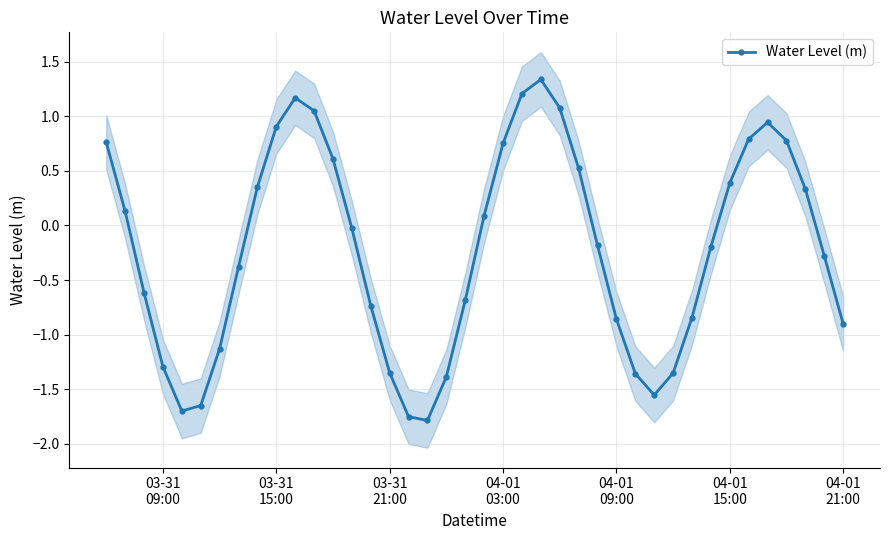

What is the average value?

-0.2